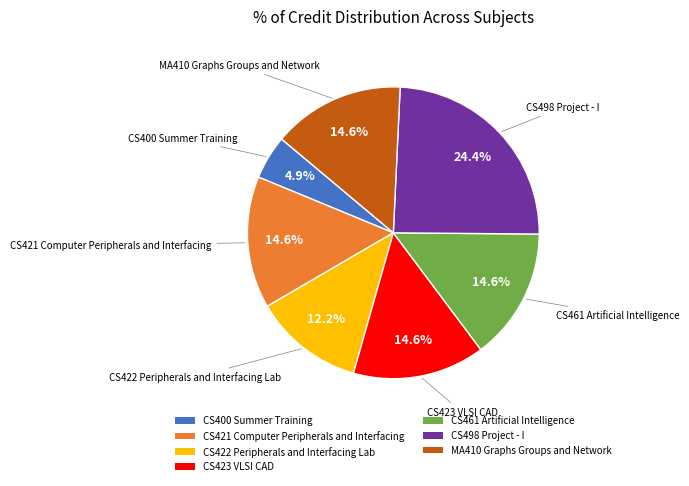

Which category has the biggest portion of the pie?

CS498 Project - I